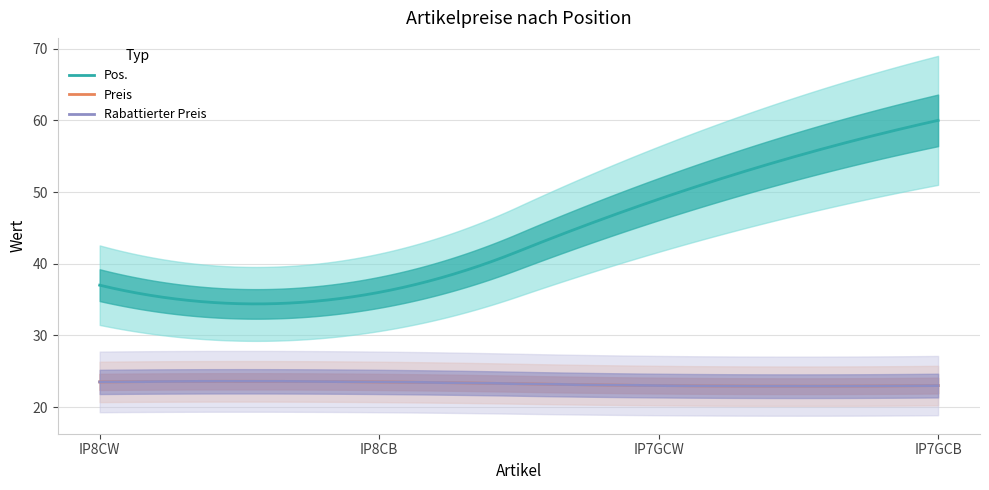

The Pos. series shows 36.0 at IP8CB. True or false?

True